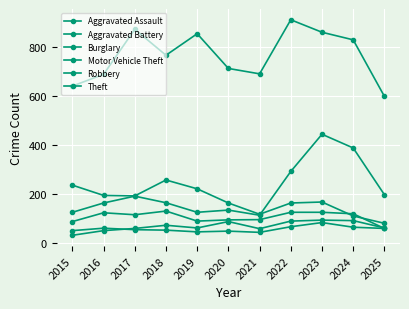

Reading left to right, list all the values displayed in this chart.

Aggravated Assault: 2015=31	2016=50	2017=59	2018=72	2019=61	2020=87	2021=58	2022=89	2023=93	2024=91	2025=61
Aggravated Battery: 2015=50	2016=60	2017=54	2018=52	2019=45	2020=48	2021=43	2022=66	2023=83	2024=64	2025=59
Burglary: 2015=236	2016=194	2017=192	2018=257	2019=221	2020=163	2021=117	2022=163	2023=167	2024=110	2025=80
Motor Vehicle Theft: 2015=125	2016=163	2017=191	2018=164	2019=125	2020=134	2021=113	2022=292	2023=444	2024=388	2025=197
Robbery: 2015=87	2016=123	2017=115	2018=130	2019=89	2020=94	2021=95	2022=125	2023=125	2024=119	2025=59
Theft: 2015=641	2016=689	2017=873	2018=767	2019=855	2020=713	2021=691	2022=912	2023=861	2024=830	2025=599